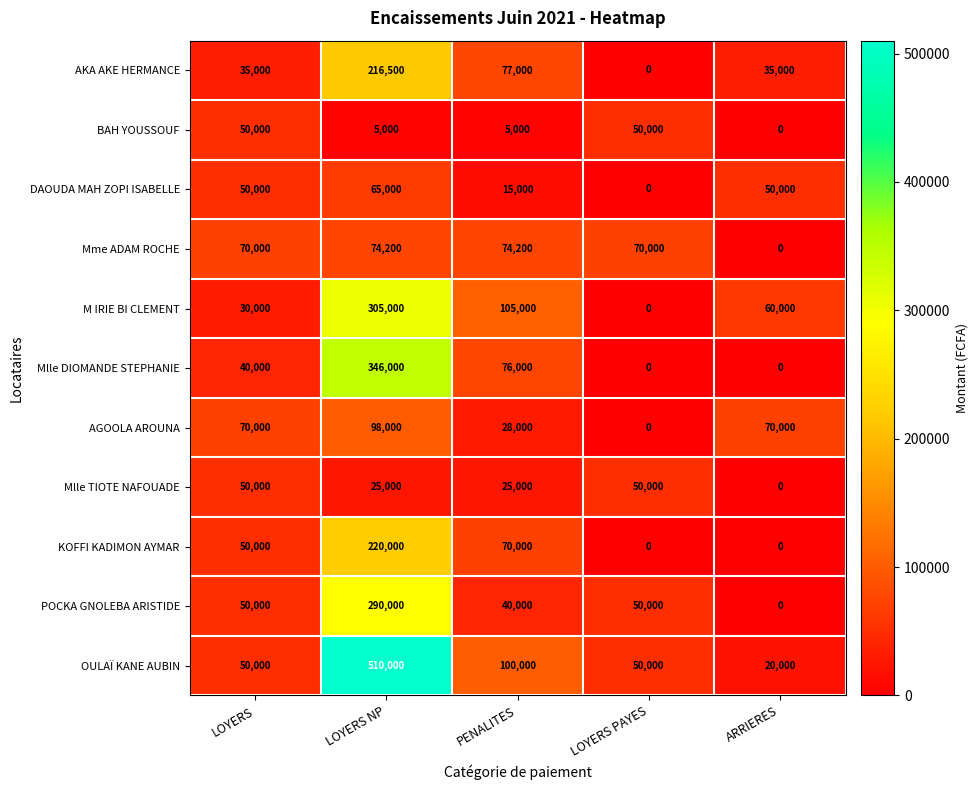

The AKA AKE HERMANCE series shows 77000 at PENALITES. True or false?

True